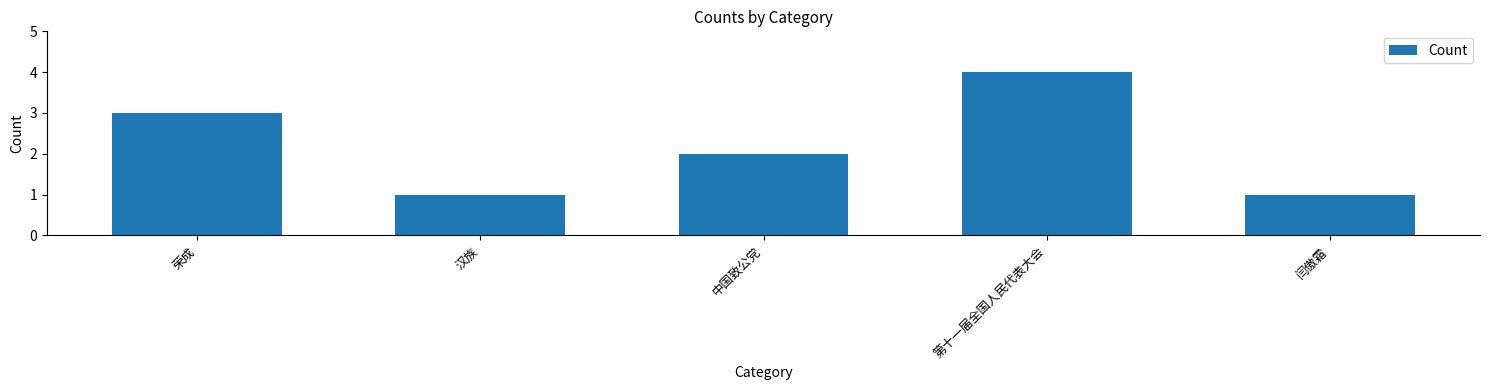

Reading left to right, list all the values displayed in this chart.

荣成=3	汉族=1	中国致公党=2	第十一届全国人民代表大会=4	闫傲霜=1